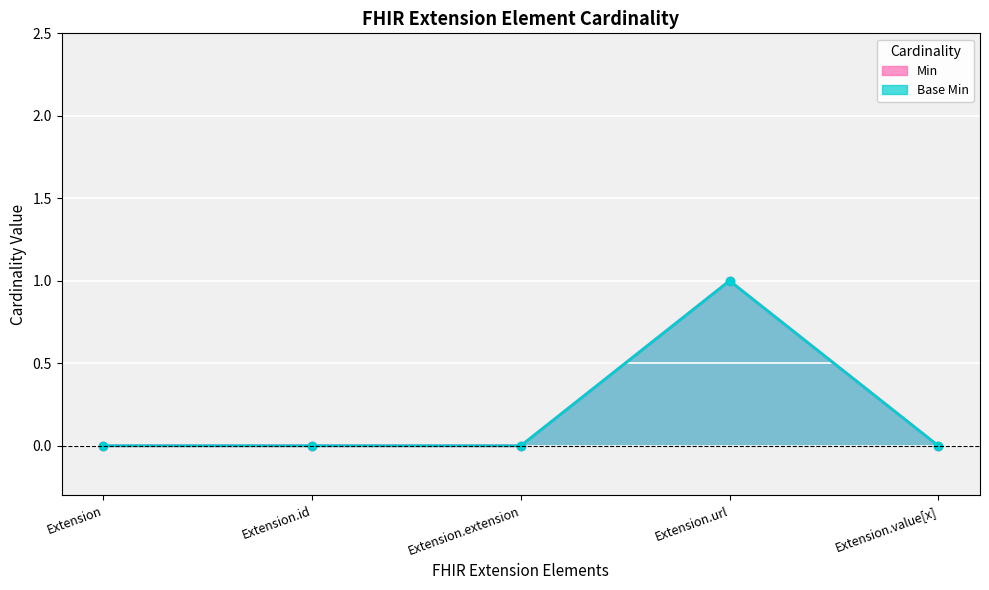

How many lines are shown in the chart?

2